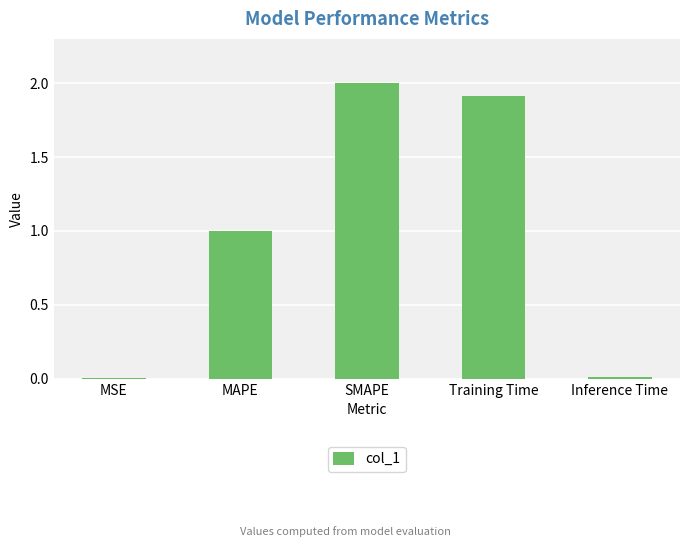

Which category has the highest value across all series?

SMAPE